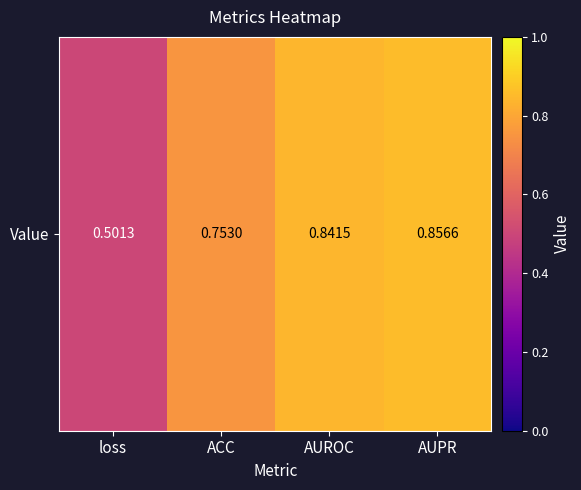

Between AUROC and loss, which is larger?

AUROC